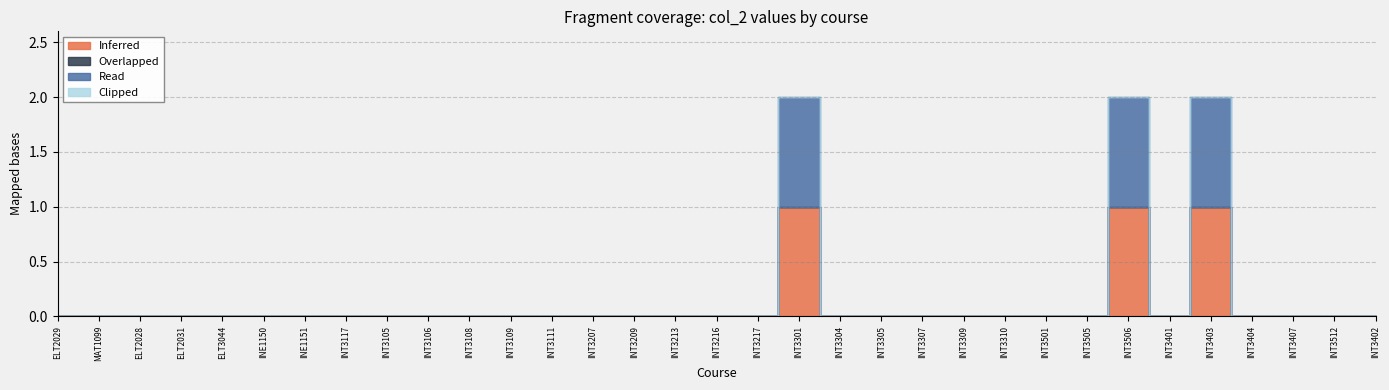

Which has a higher value, INT3209 or INT3217?

INT3209